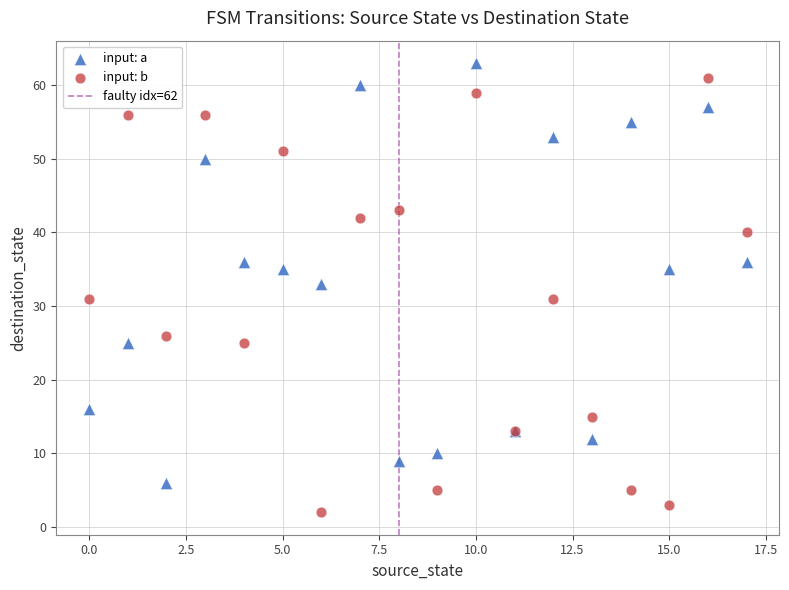

Which series contains the lowest Y value?

input: b